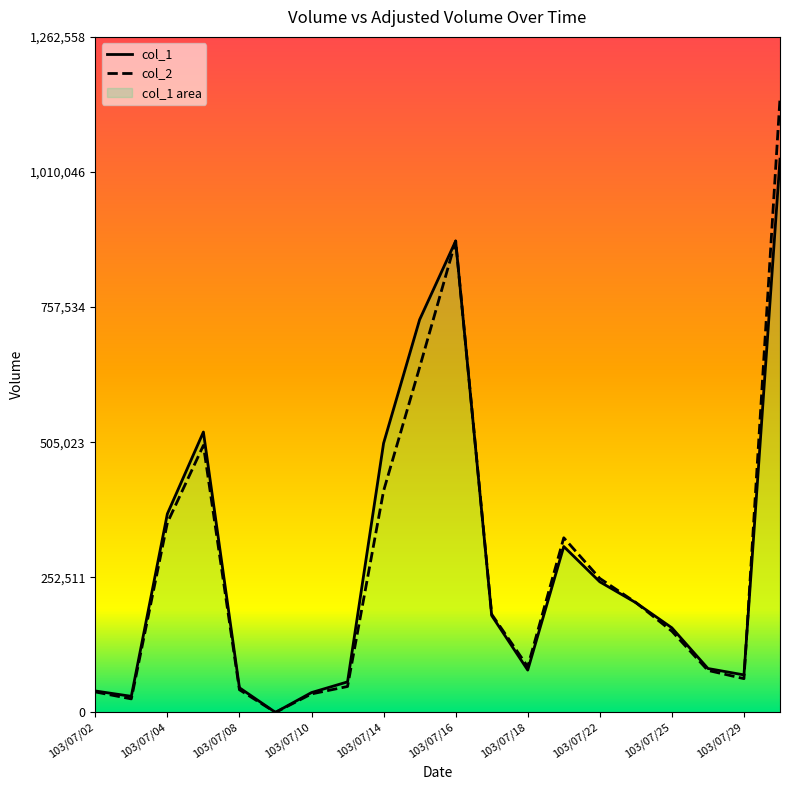

Which series has the largest range (max minus min)?

col_2